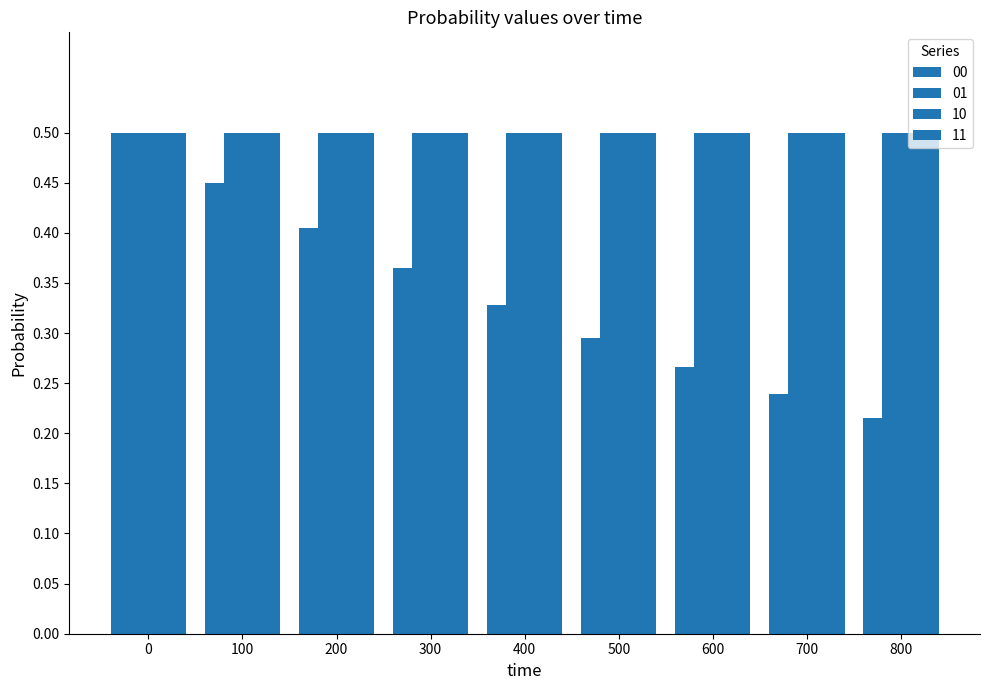

Does the chart contain stacked bars?

No